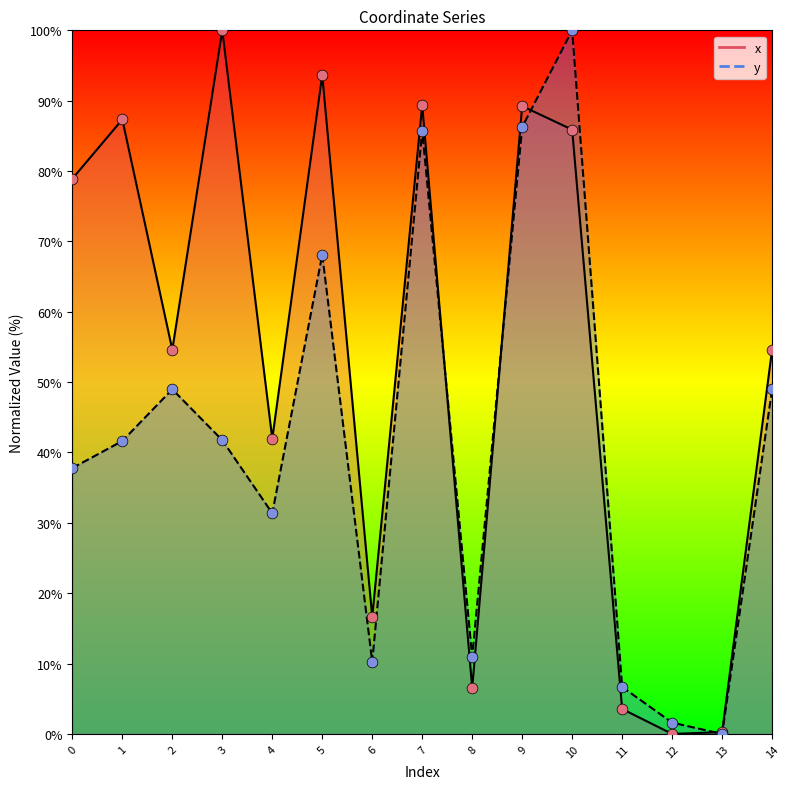

At how many categories does at least one series exceed 50?

9